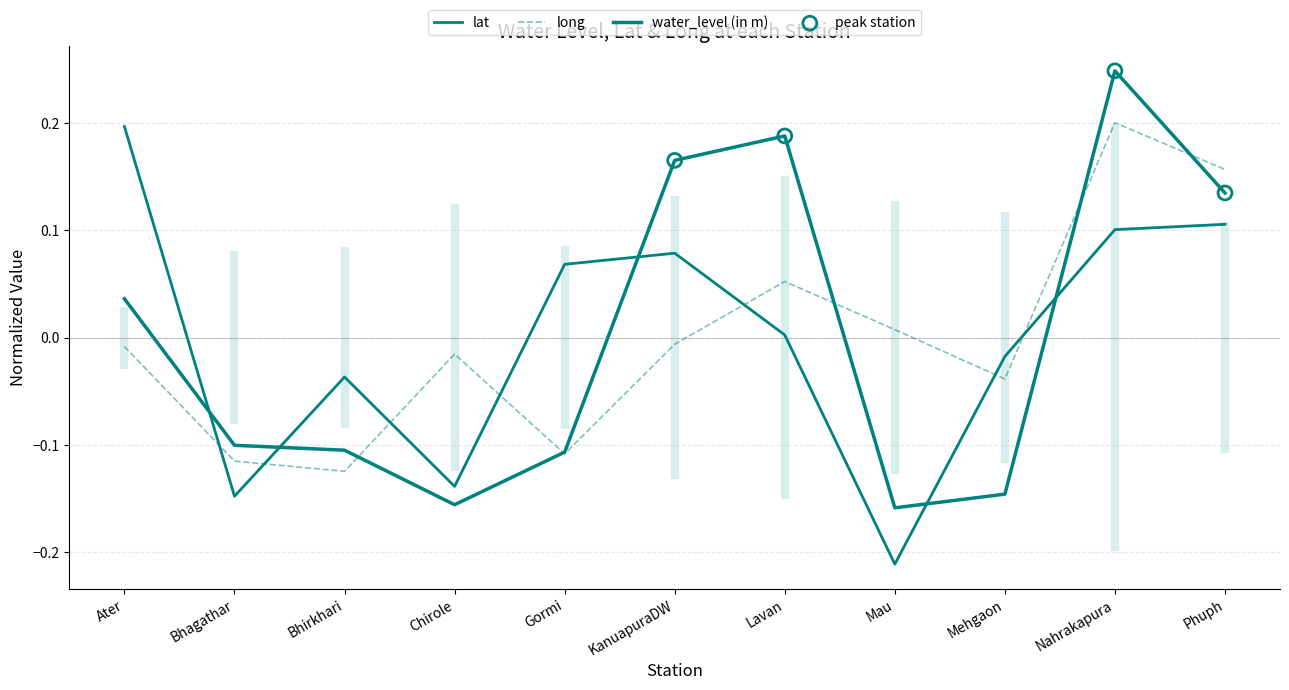

Which series contains the highest Y value?

water_level (in m)